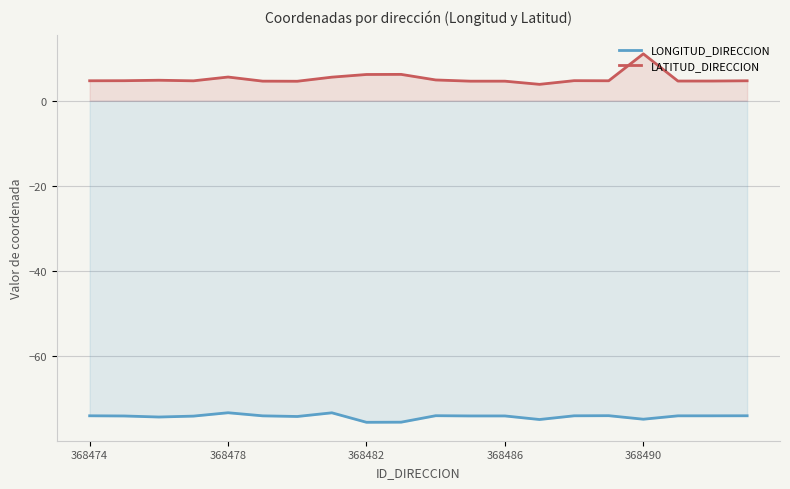

What is the highest value of the LONGITUD_DIRECCION series?

-73.3